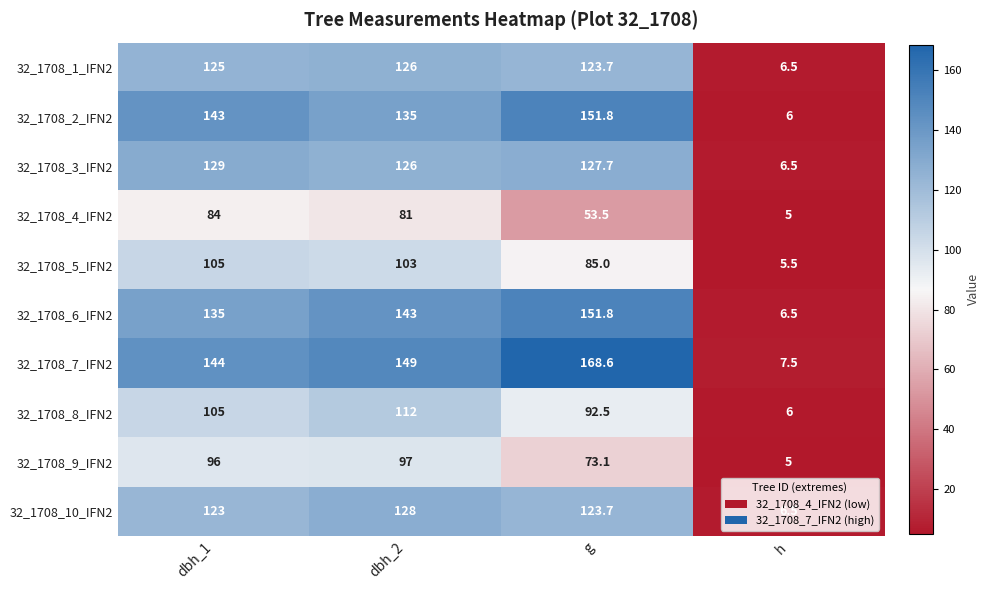

What is the difference between the second highest and minimum values in the 32_1708_8_IFN2 series?

99.0